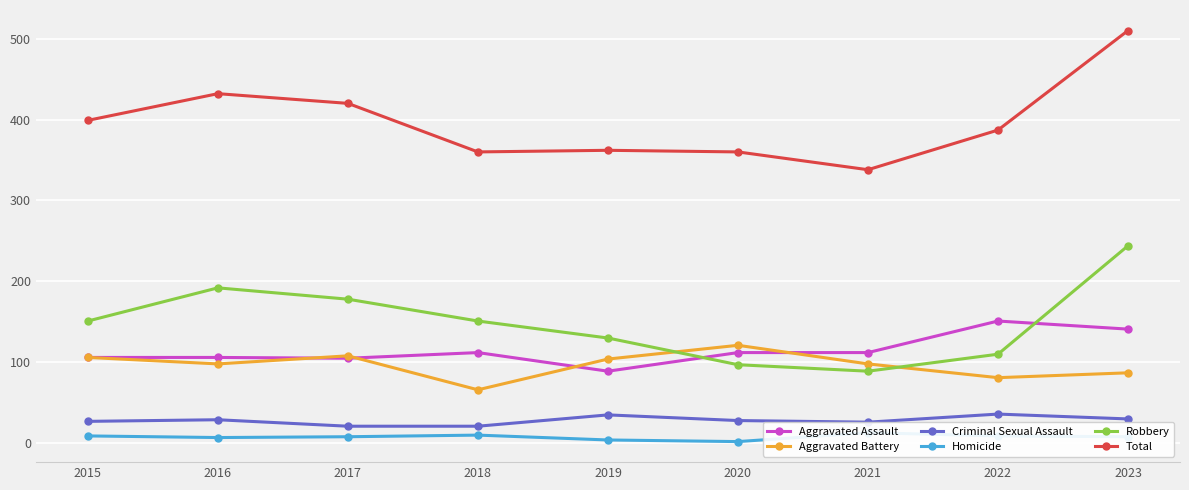

True or false: Robbery and Aggravated Battery intersect in this chart.

True